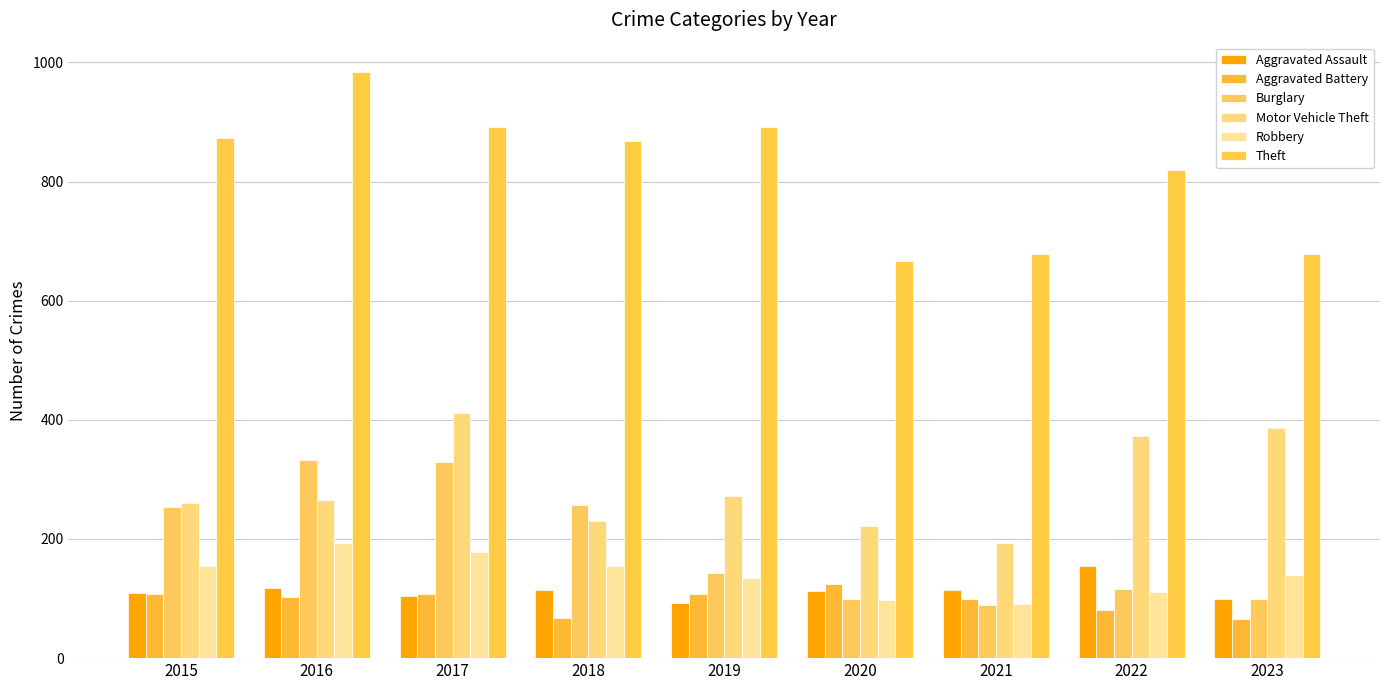

What is the value of the Motor Vehicle Theft bar at the 4th from the left?

231